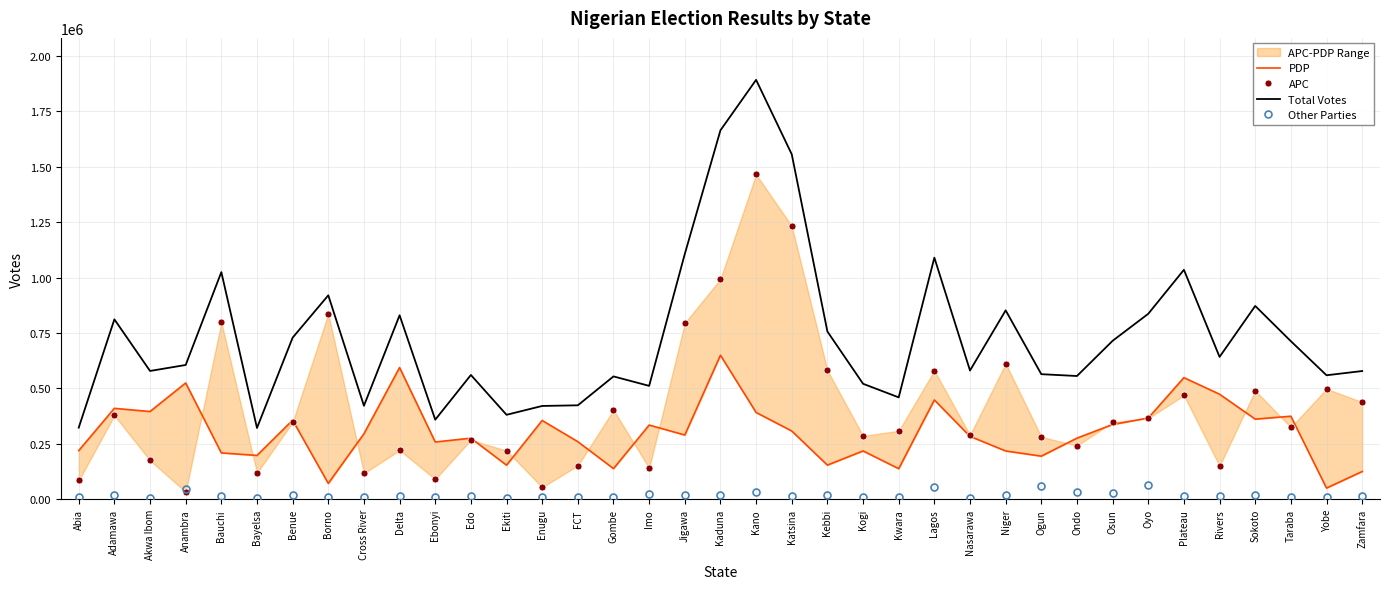

The value of Total Votes at Enugu is 421014. True or false?

True